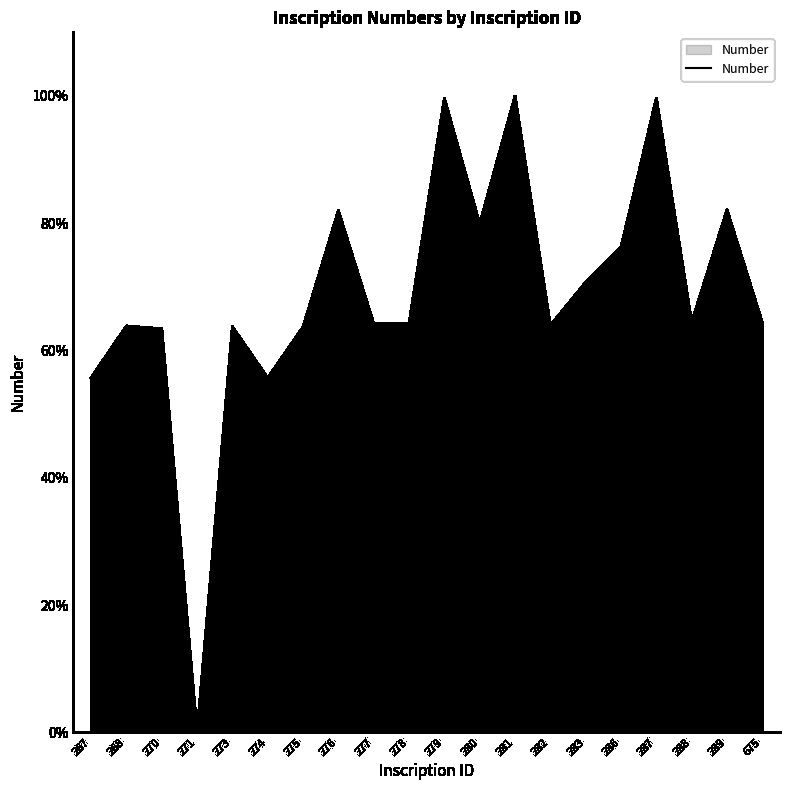

What is the difference between the maximum and minimum values?

100.0